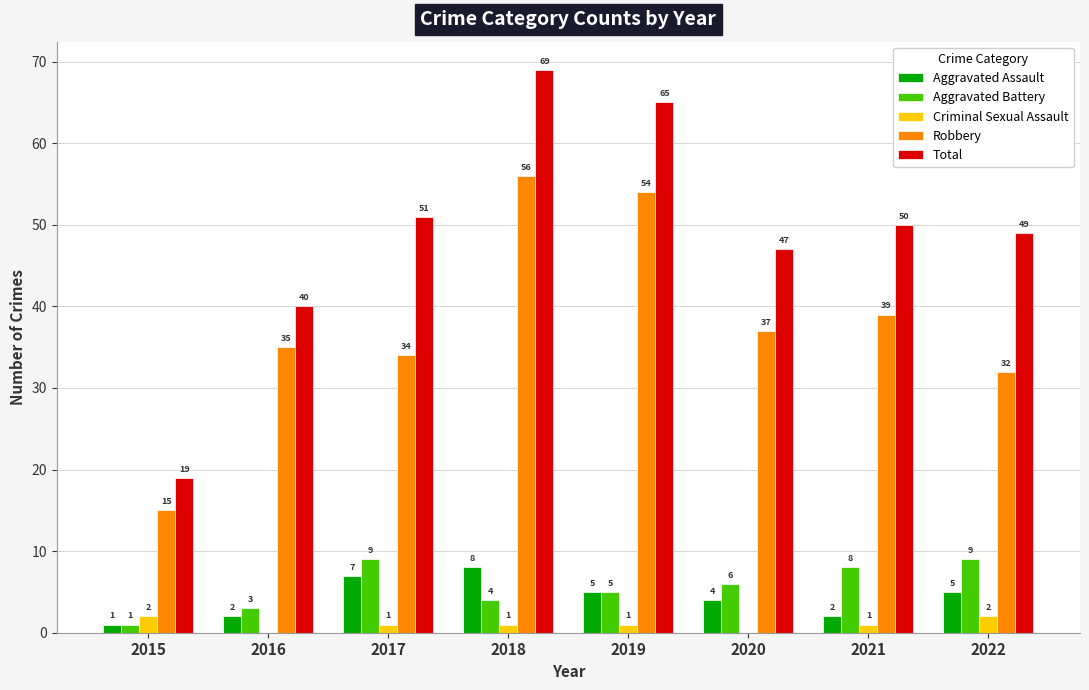

How many Aggravated Assault values are between 2 and 7?

6